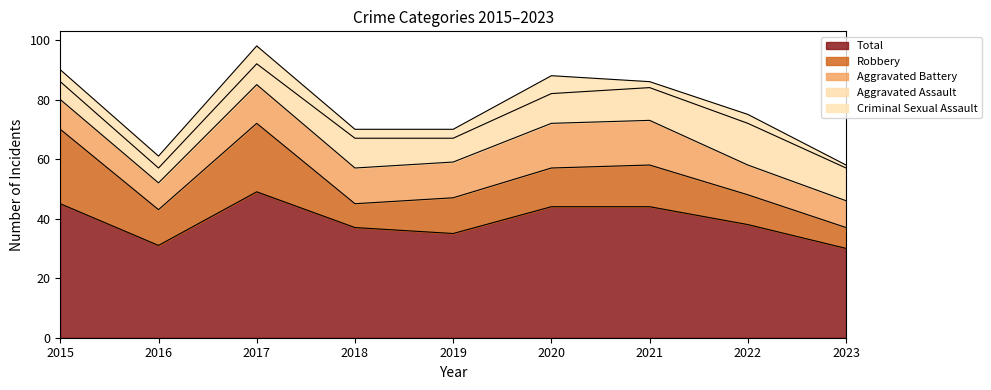

The Aggravated Battery series shows 12 at 2019. True or false?

True